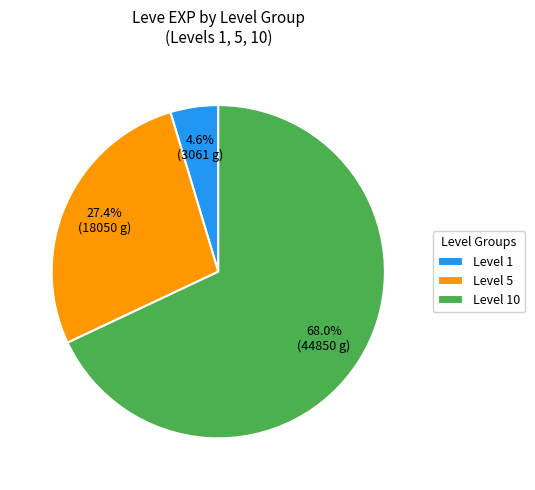

How many segments does this pie chart have?

3